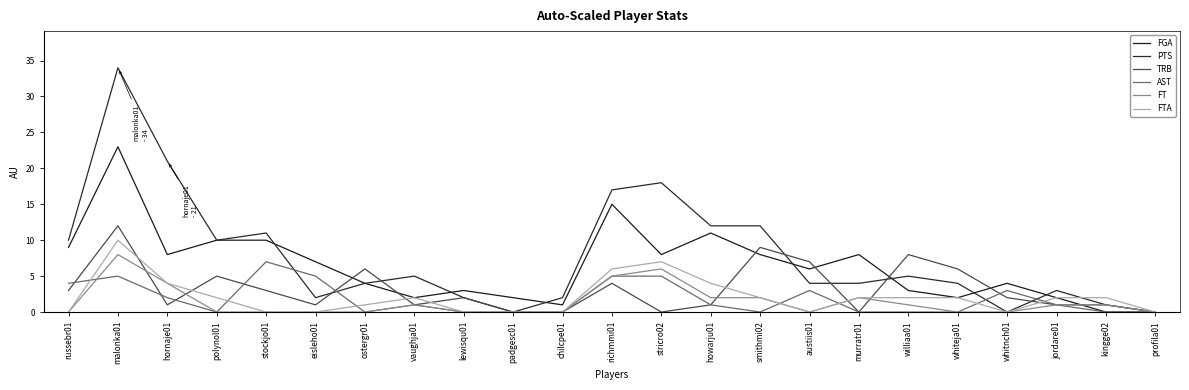

Which has a higher value, kingge02 or williaa01?

williaa01